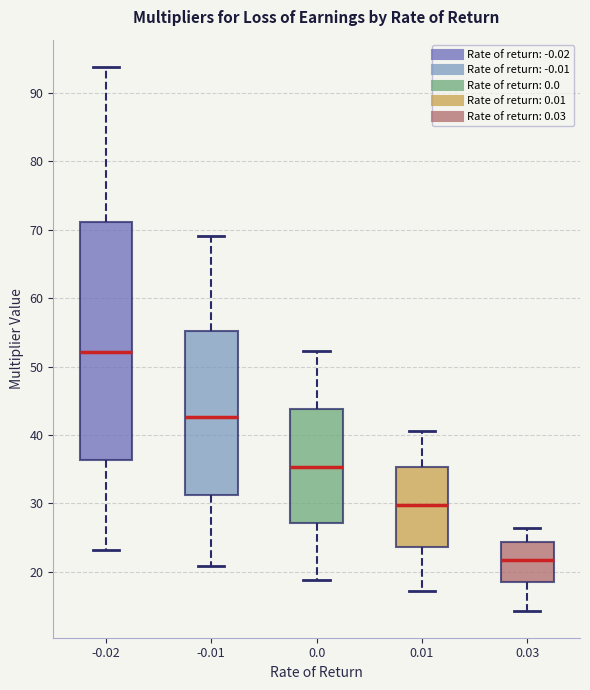

Which box's median line is the highest?

-0.02